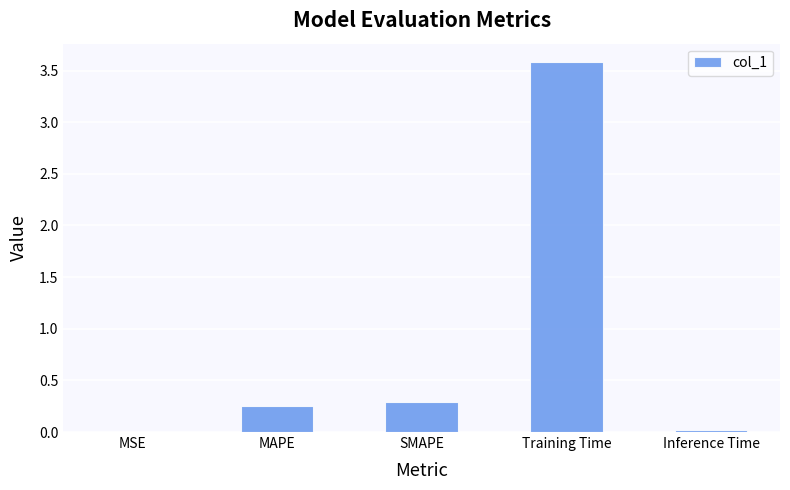

What is the average value?

0.8